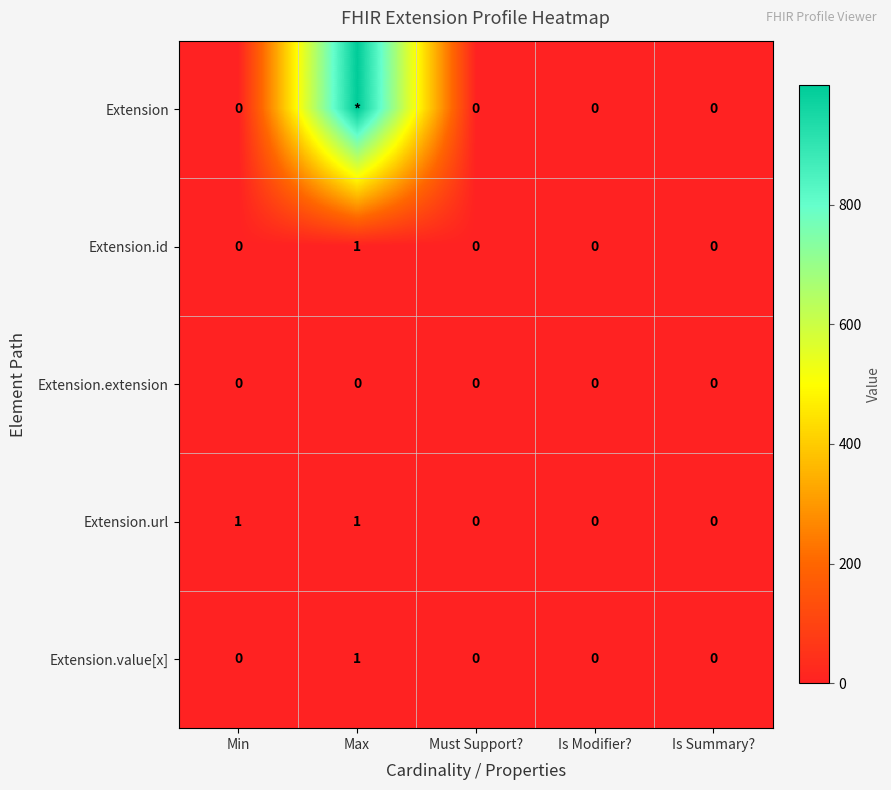

Between Min and Is Modifier?, which series saw the biggest shift?

Extension.url